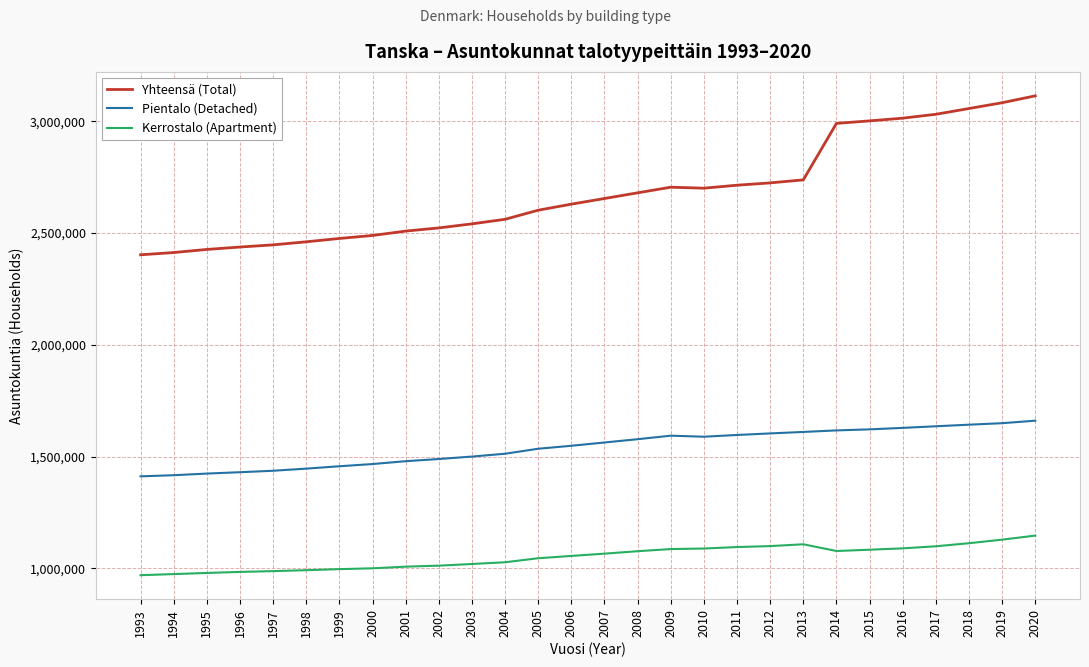

What is the difference between the maximum and minimum values in the Yhteensä (Total) series?

710795